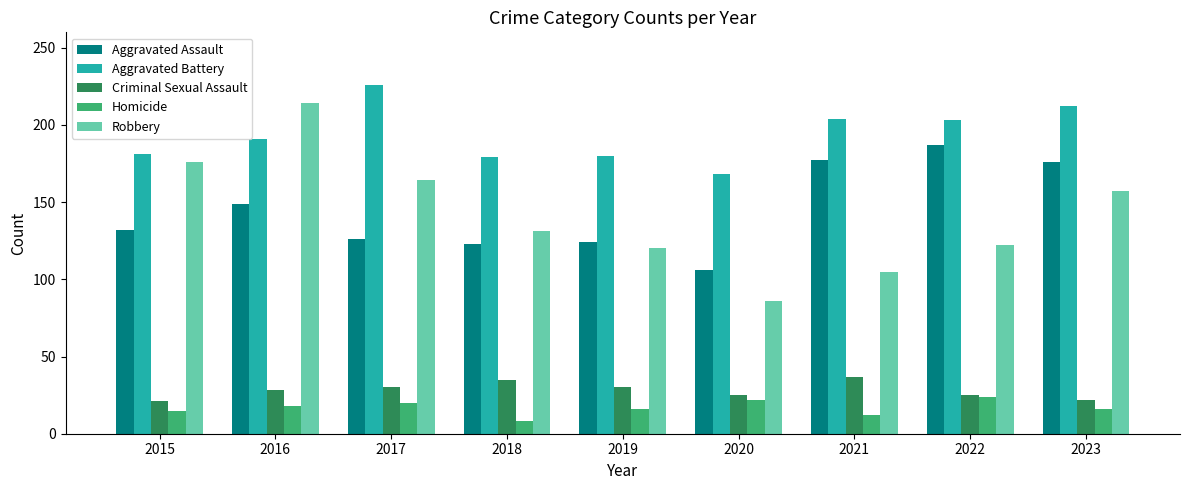

At which category does the chart reach its peak across all series?

2017